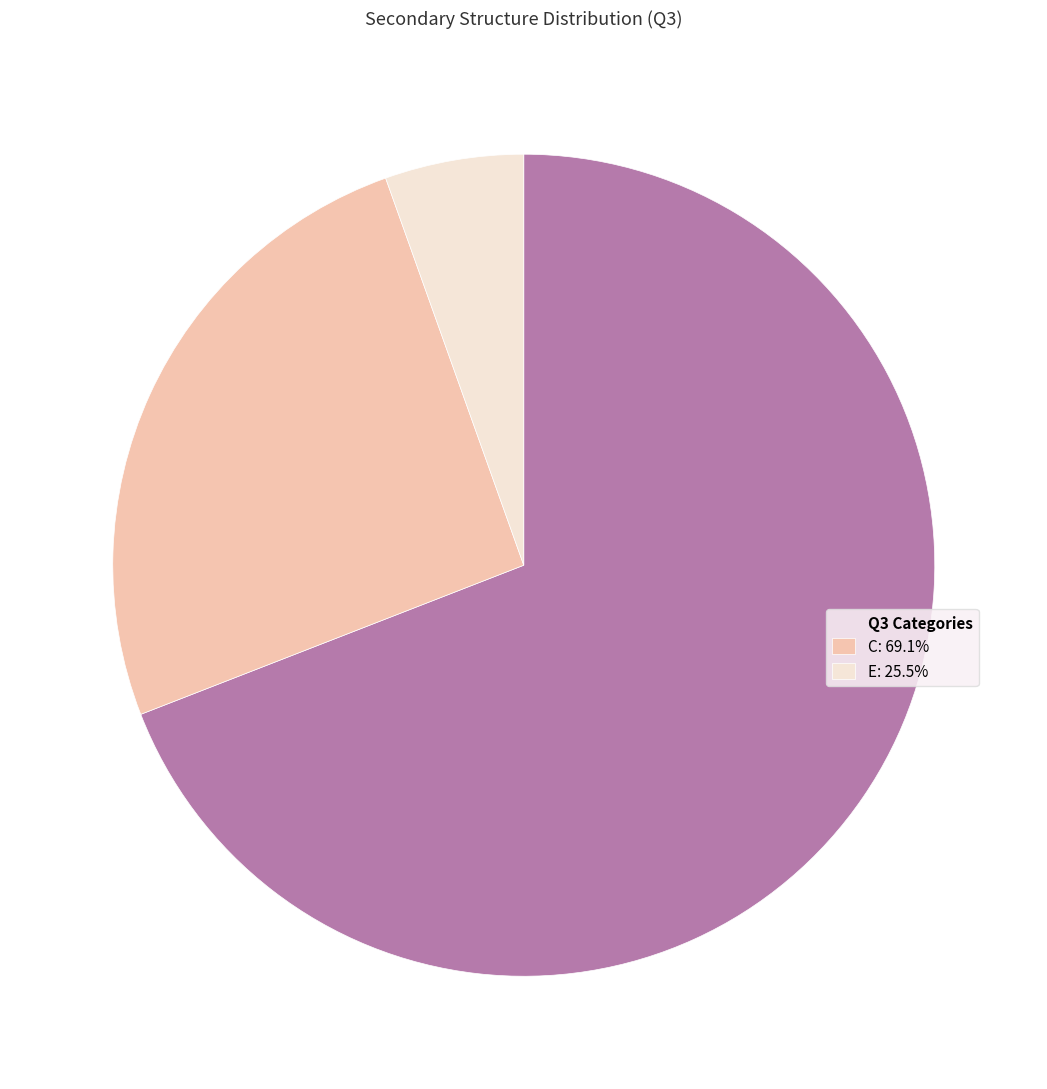

Which category has the biggest portion of the pie?

Q3 Categories